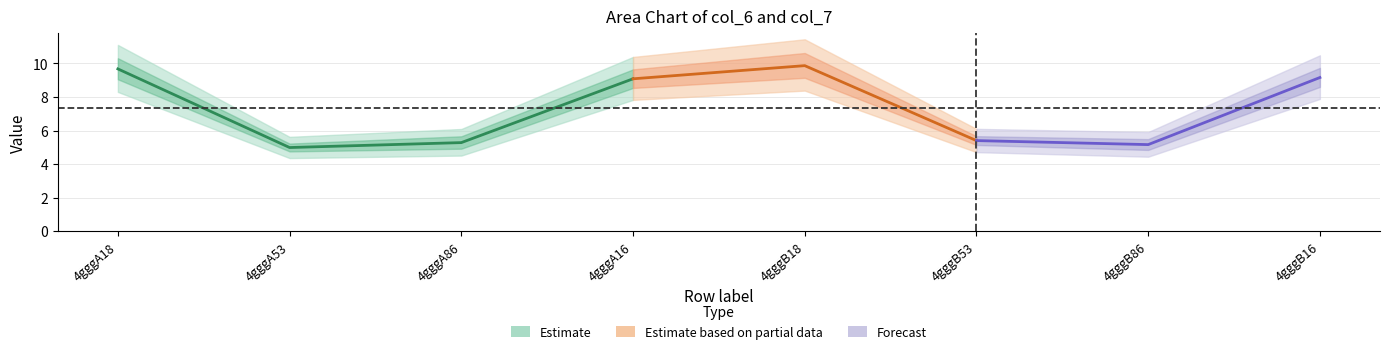

How many interior local peaks does the col_6 series have?

1